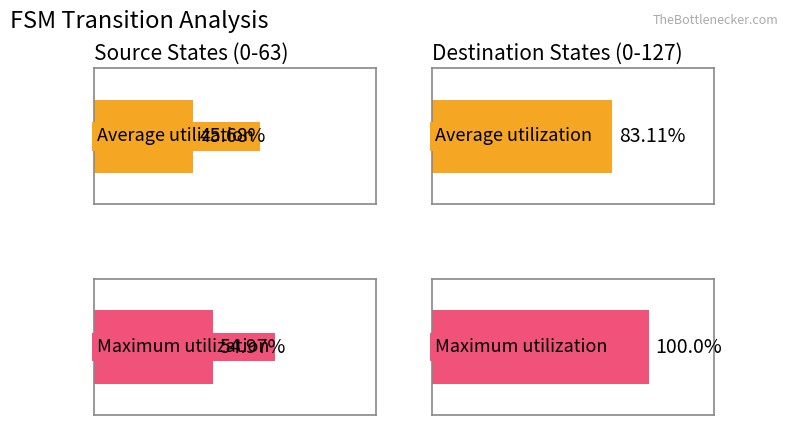

At which category is the sum across all series the highest?

destination_state (0-127)